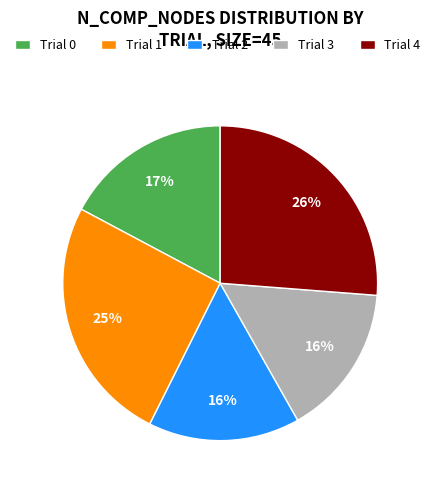

Which category has the biggest portion of the pie?

Trial 4